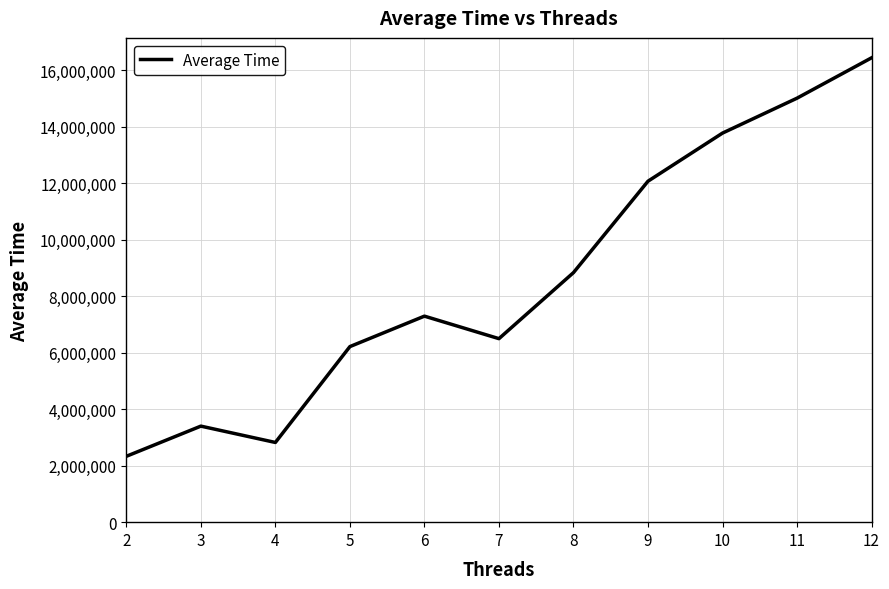

The chart shows a value of 16430893 at 12. True or false?

True